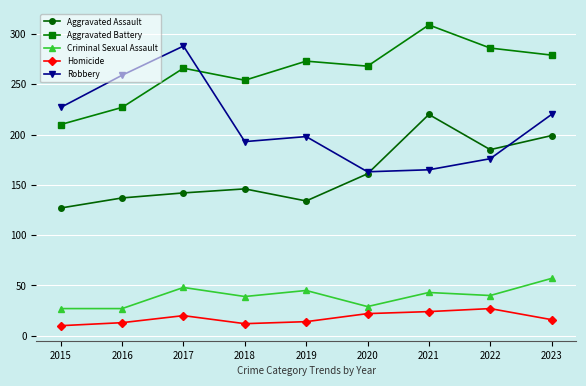

What is the maximum value shown in the chart?

309